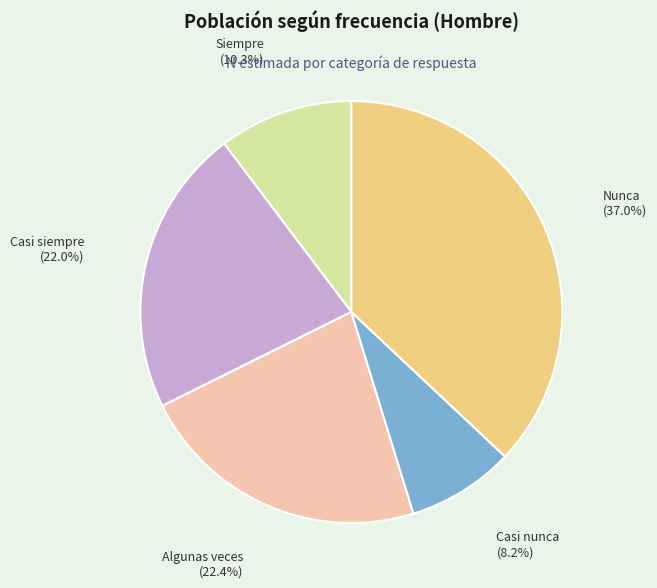

To the nearest percent, what is the combined percentage of Casi nunca and Casi siempre?

30%